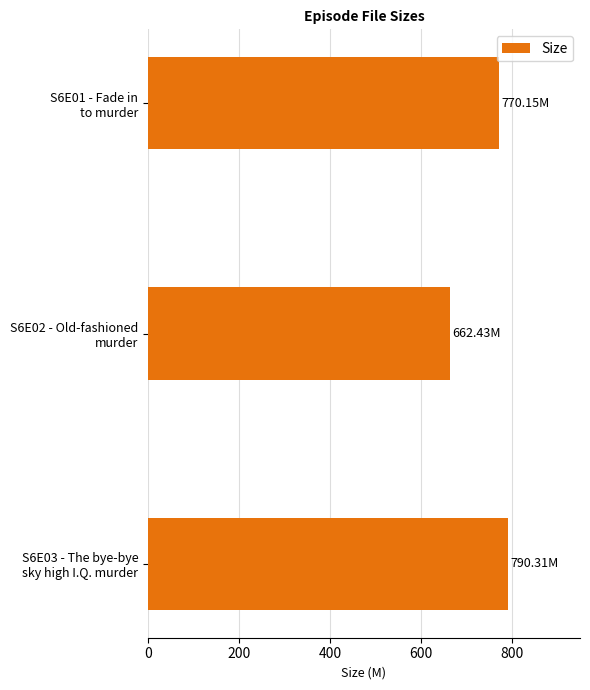

What is the difference between the second highest and minimum values?

107.7